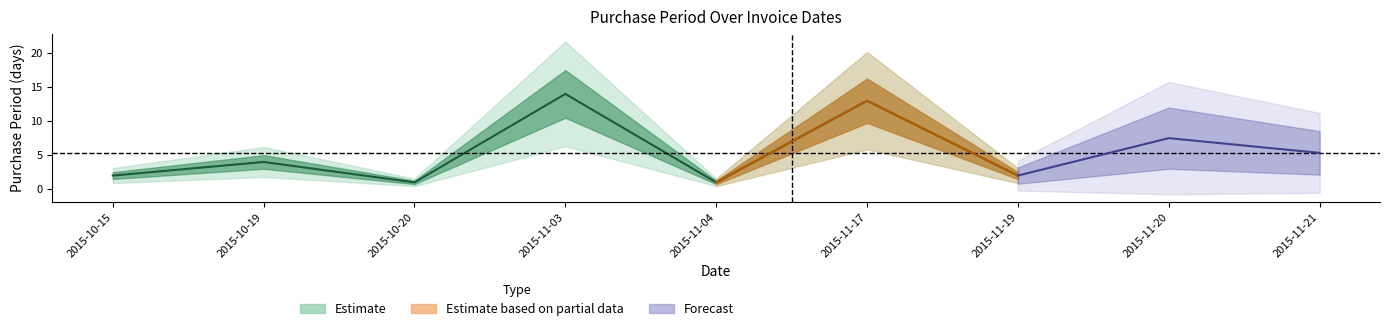

How many values are below 2?

2